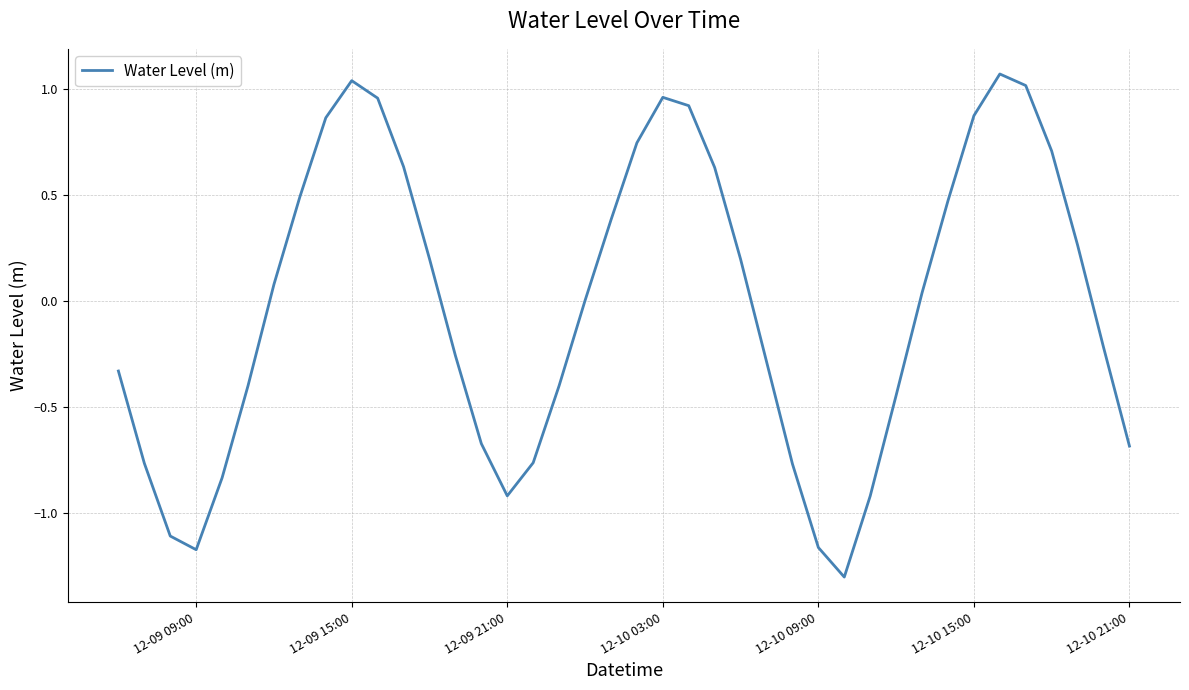

What is the smallest value displayed?

-1.3